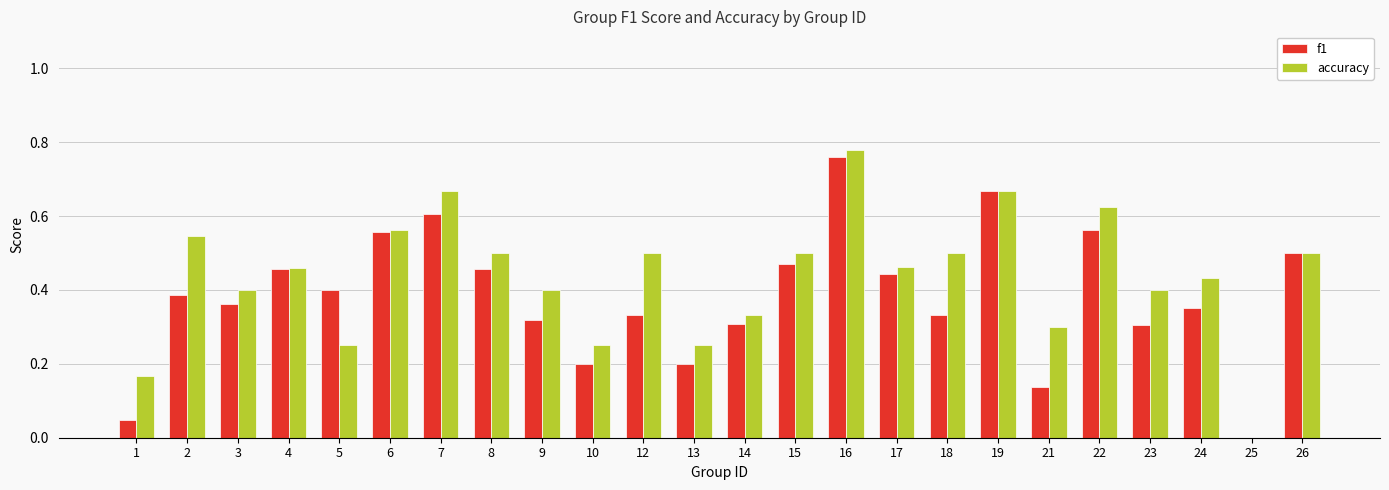

What is the sum of all f1 values?

9.2